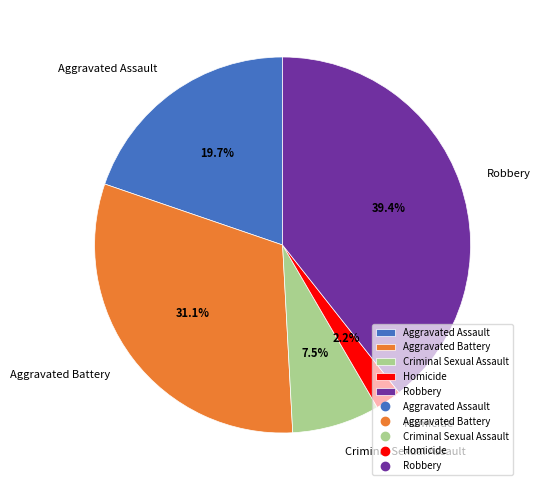

Is it true that Aggravated Assault is 20% of the pie?

True